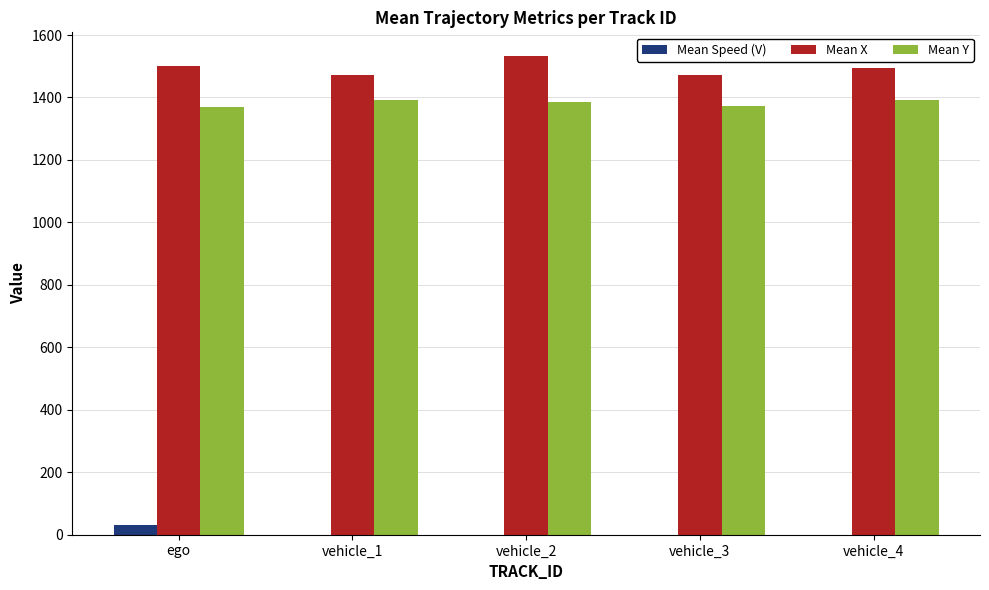

Which series has the largest total across all categories?

Mean X